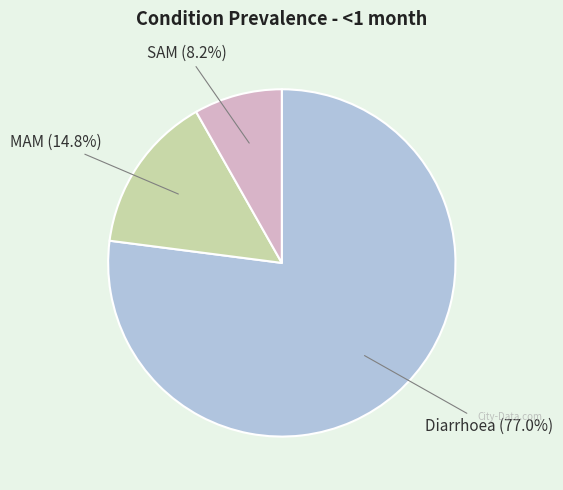

Does any single category account for the majority?

Yes